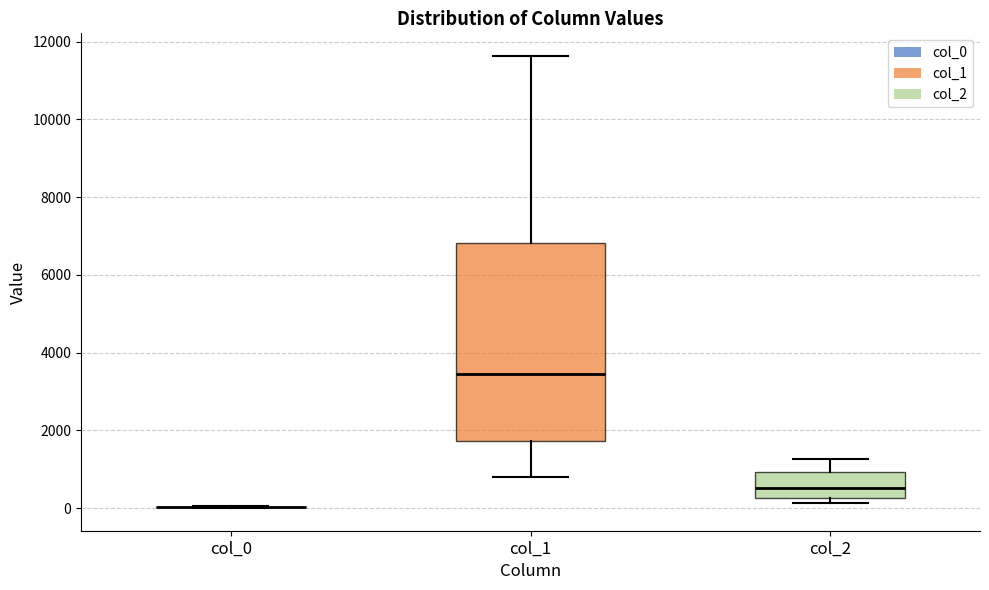

Reading left to right, transcribe this box plot: for each box, give where its median line is, the range the box spans, and where its two whiskers end, as read against the y-axis. The values are not printed on the chart, so give them approximately, as read against the axis.

col_0: box collapsed to a line at 0, whiskers 0 to 0
col_1: median 3400, box 1800 to 6800, whiskers 800 to 11600
col_2: median 600, box 200 to 1000, whiskers 200 (just below the box's lower edge) to 1200